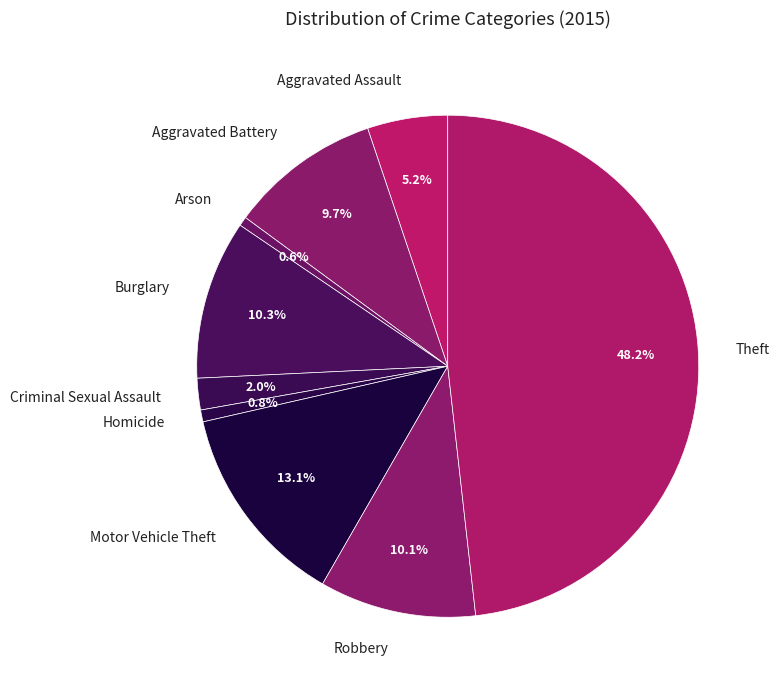

Is there a majority slice in this chart?

No